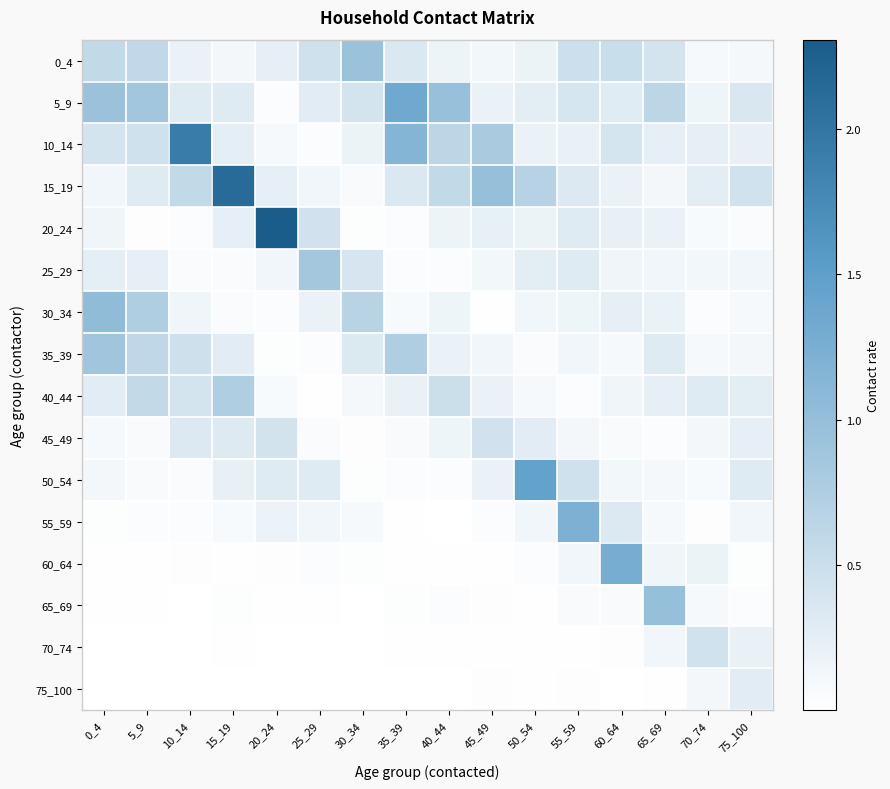

Rank the series at 35_39 from highest to lowest value.

5_9, 10_14, 35_39, 15_19, 0_4, 40_44, 30_34, 45_49, 20_24, 25_29, 50_54, 65_69, 60_64, 55_59, 70_74, 75_100